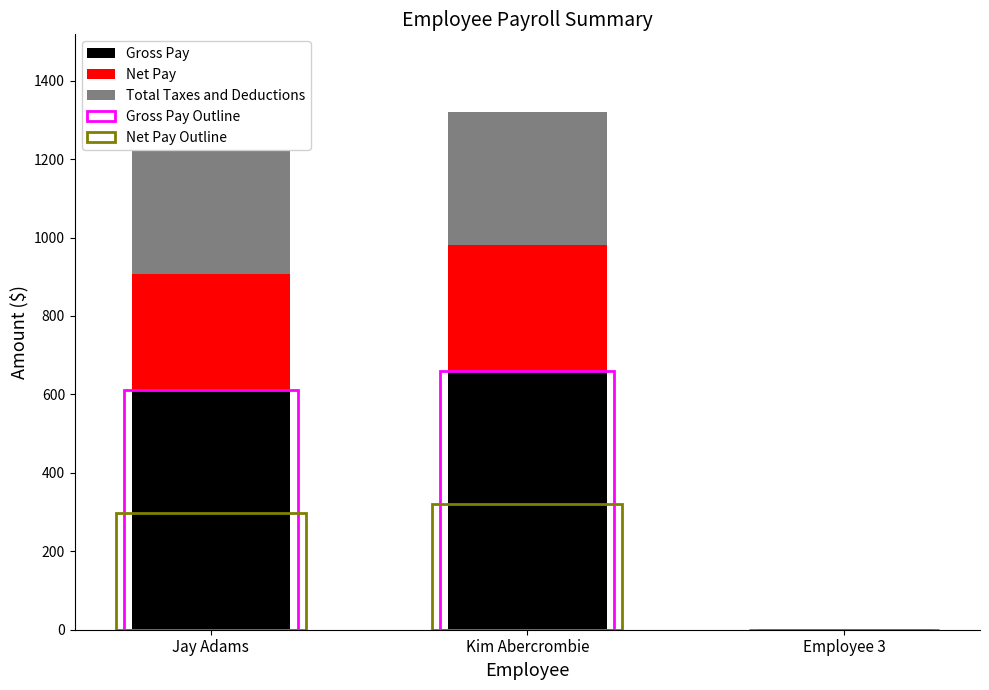

What is the label of the 2nd bar from the right?

Kim Abercrombie